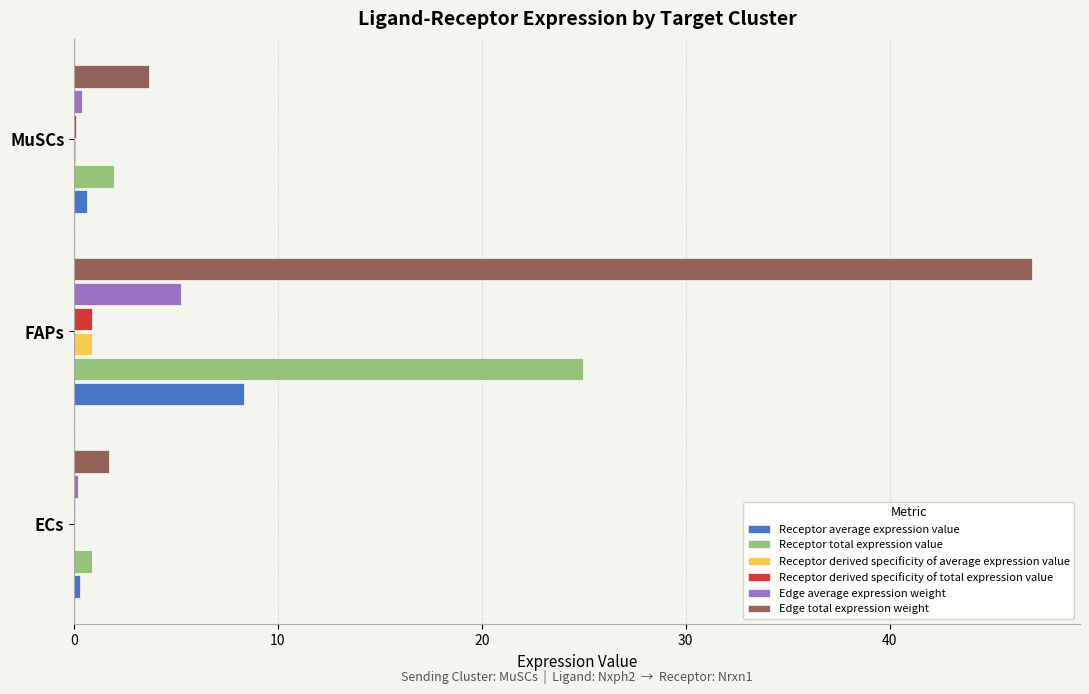

What is the maximum value for Edge total expression weight?

47.0